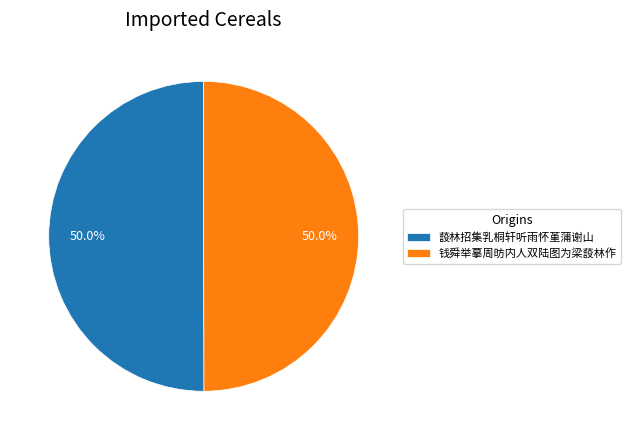

Count the number of slices in the pie.

2